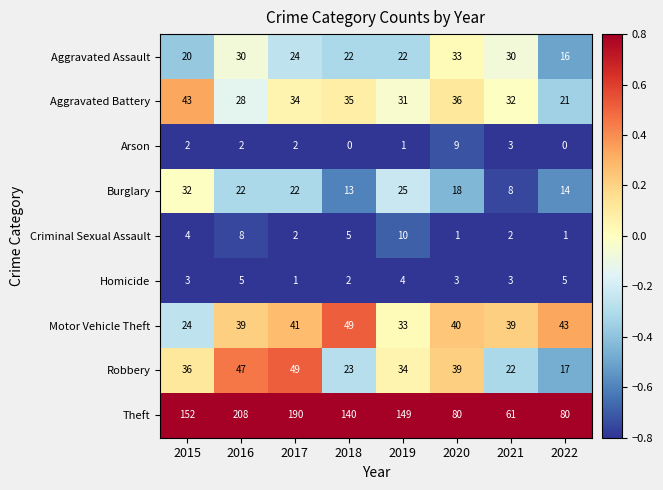

How many data points does each series have?

8